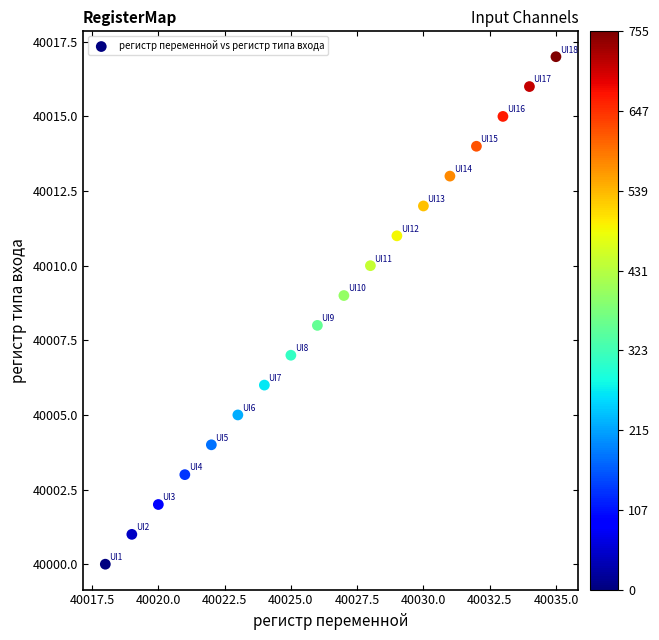

What is the range of Y values (max minus min)?

17